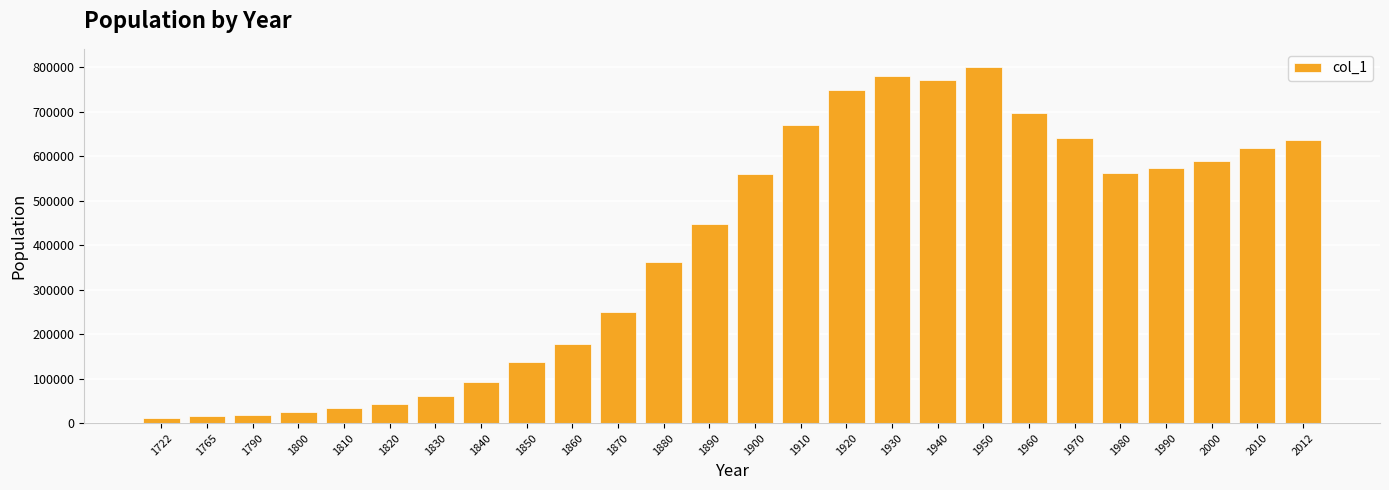

How many series are shown in this chart?

1